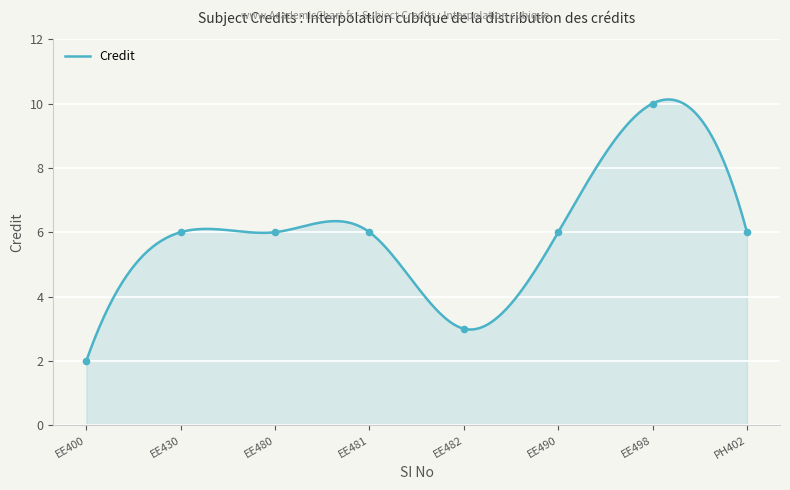

Approximately how many times larger is the value at EE498 compared to EE482?

3.3